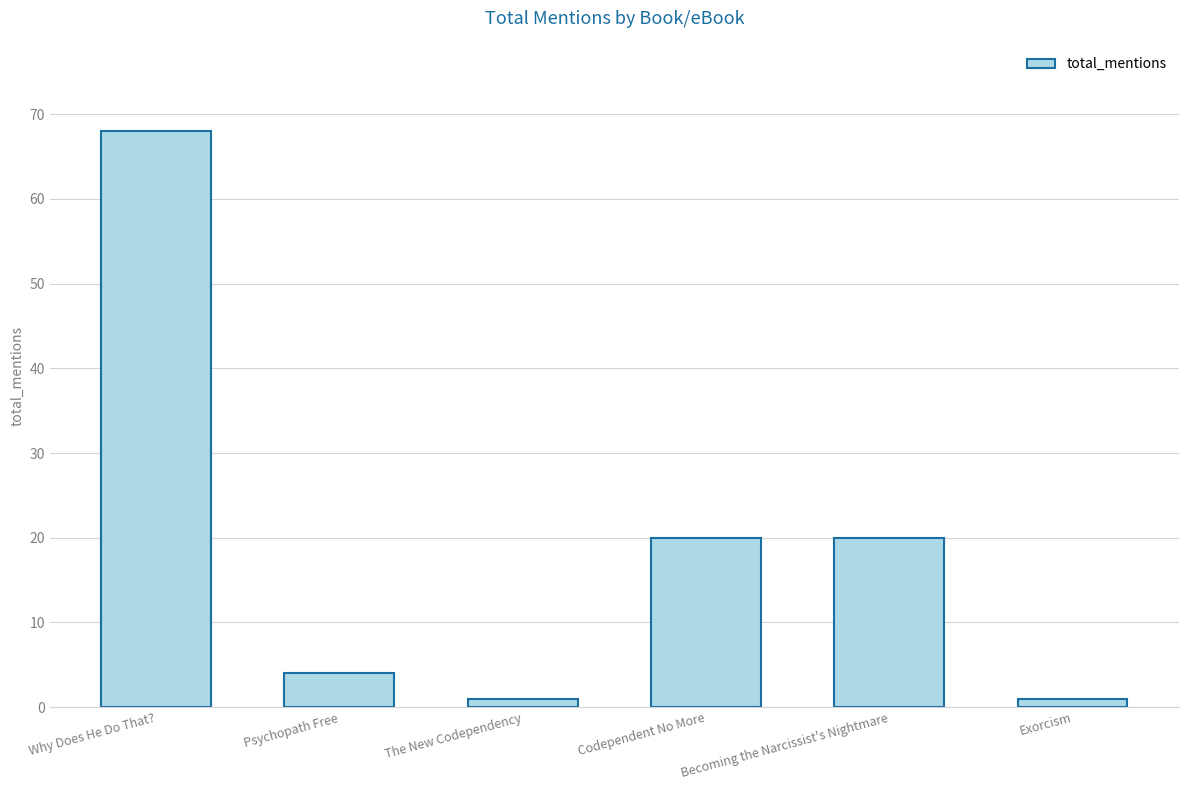

Between Becoming the Narcissist's Nightmare and The New Codependency, which is larger?

Becoming the Narcissist's Nightmare